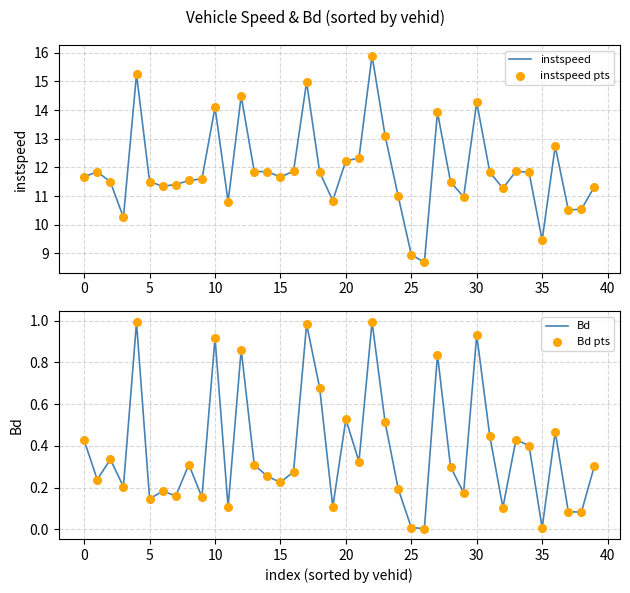

Which series has the largest total across all categories?

instspeed